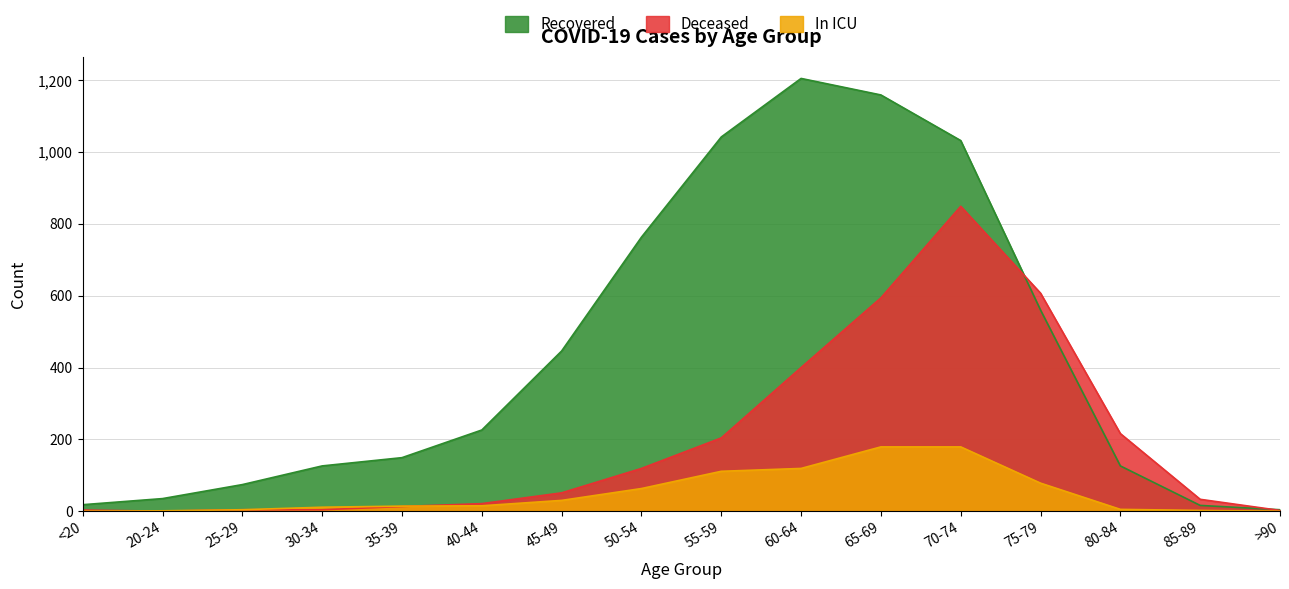

True or false: In ICU has more than 0 points higher than both neighbors.

False